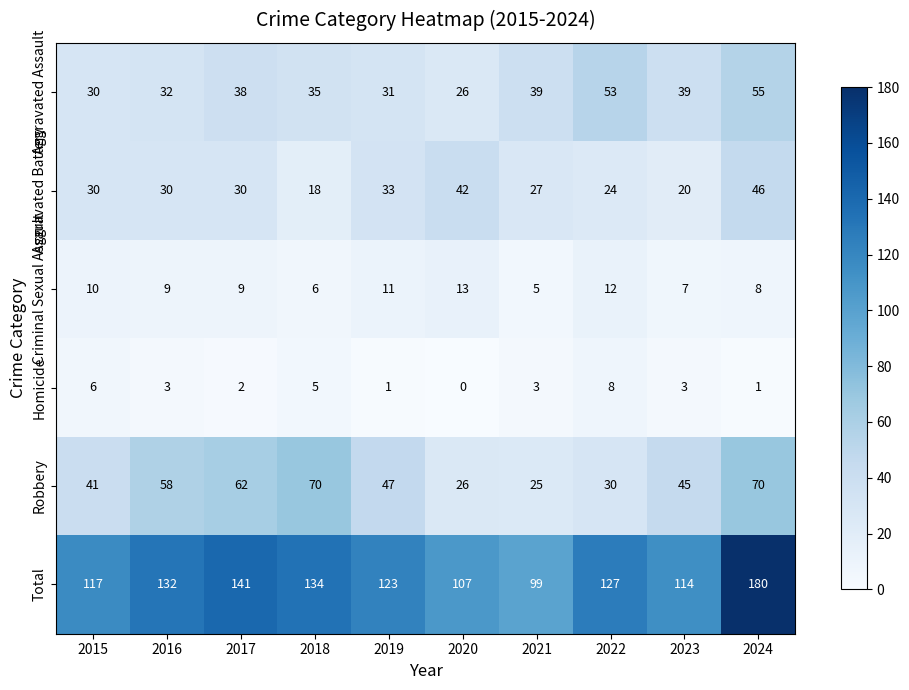

Rank the series at 2016 from highest to lowest value.

Total, Robbery, Aggravated Assault, Aggravated Battery, Criminal Sexual Assault, Homicide